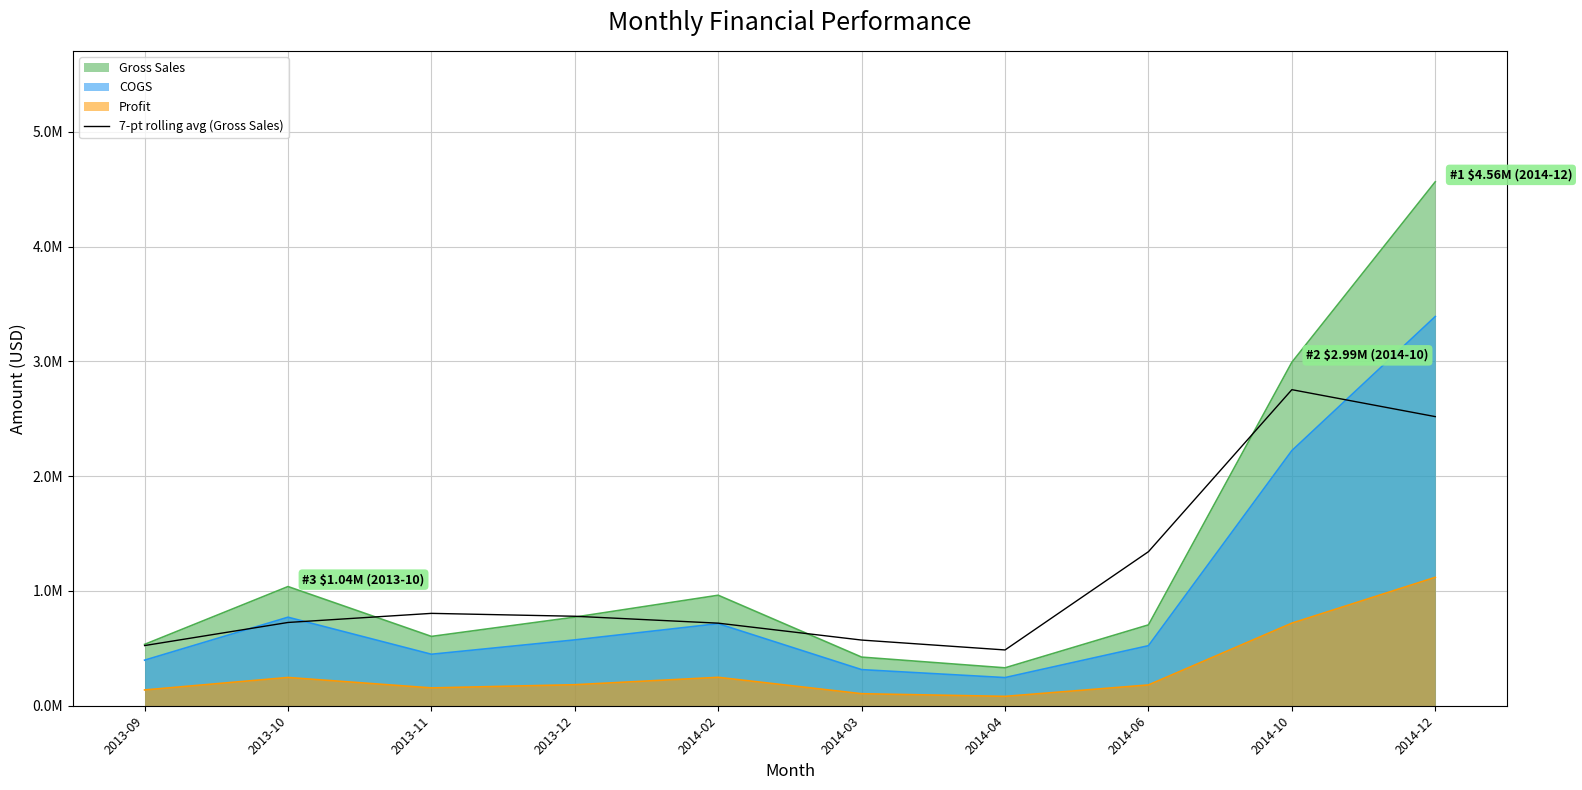

What are all the series names shown in the legend?

Gross Sales, COGS, Profit, 7-pt rolling avg (Gross Sales)